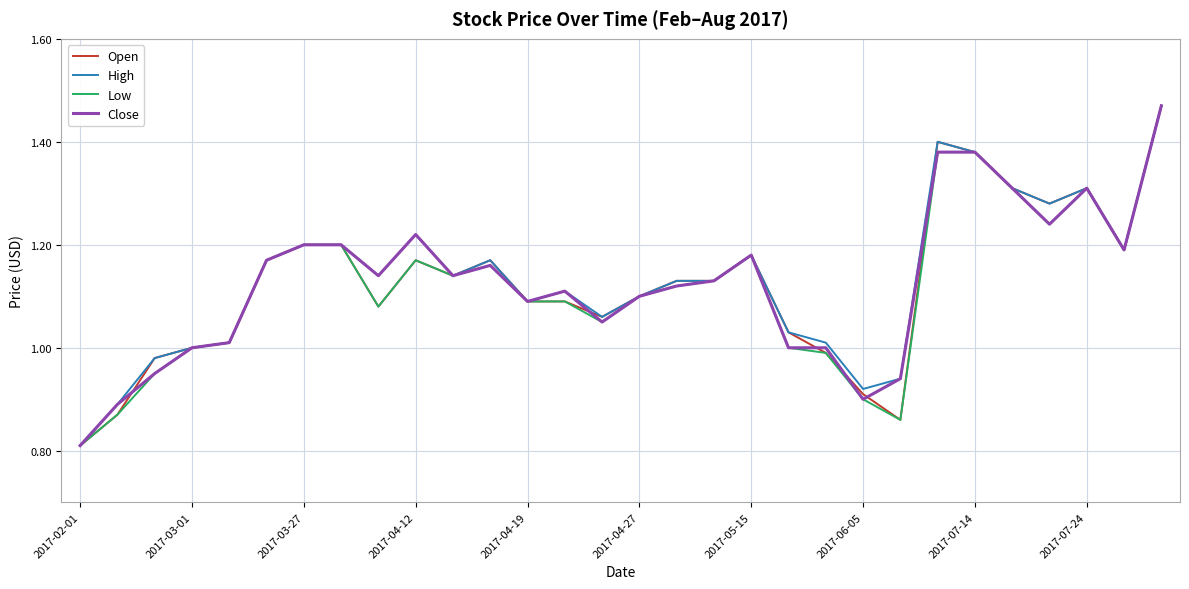

Is this an area chart (filled region under the line)?

No